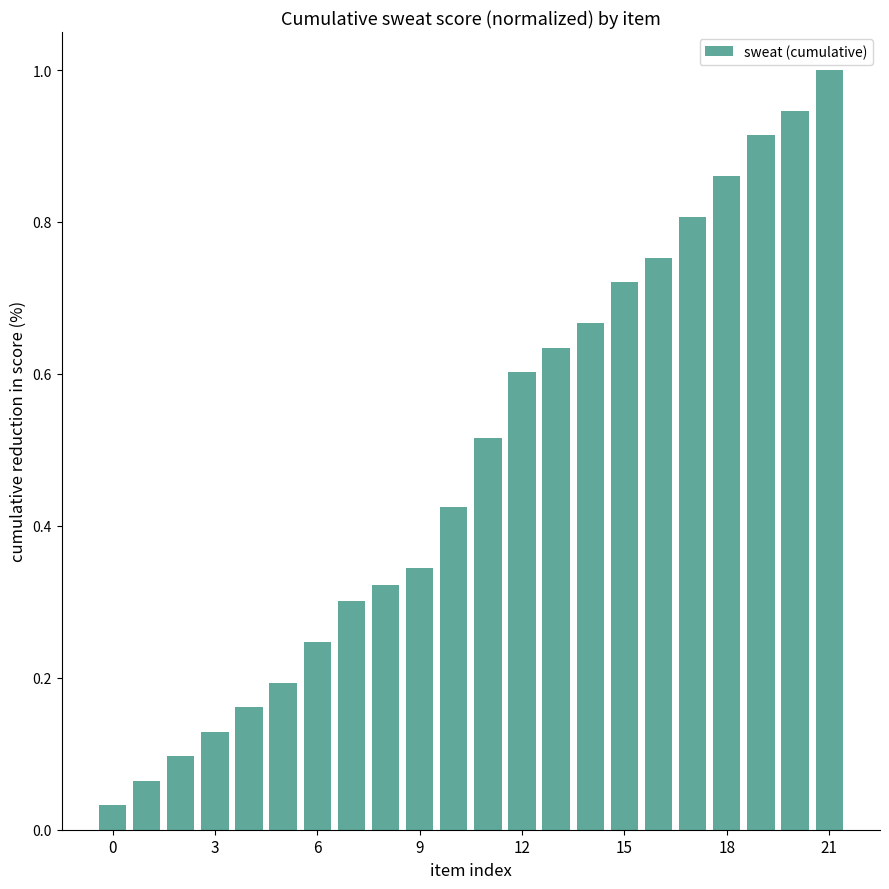

Does the chart contain stacked bars?

No